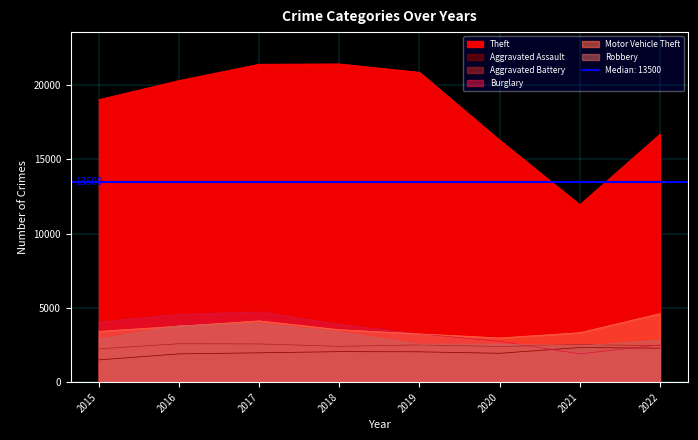

At how many categories does at least one series exceed 21001?

2